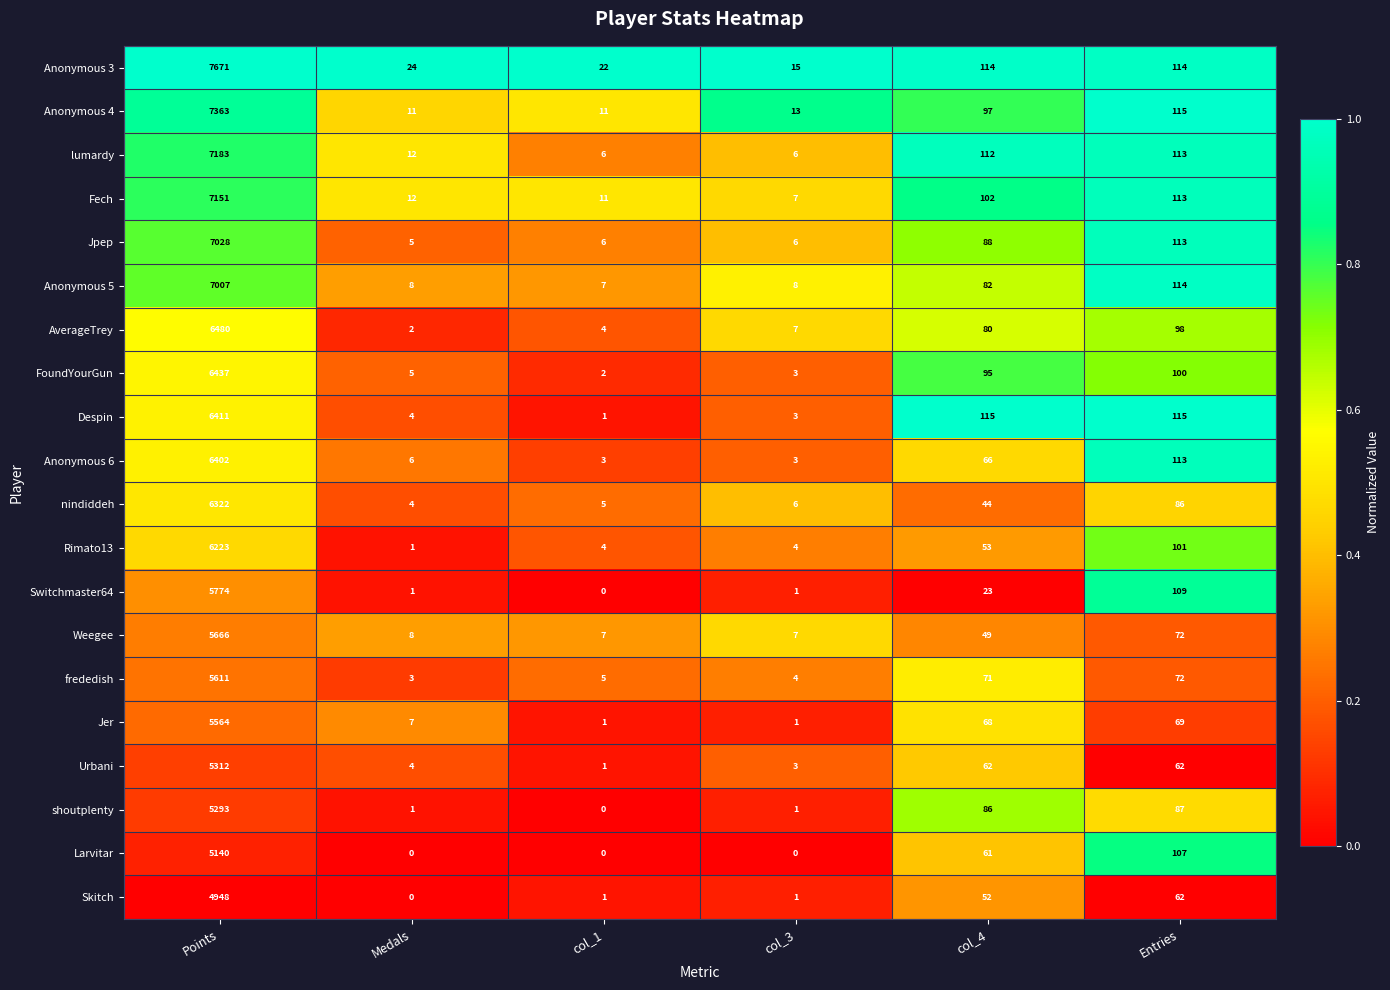

Which label corresponds to the largest value in the chart?

Points